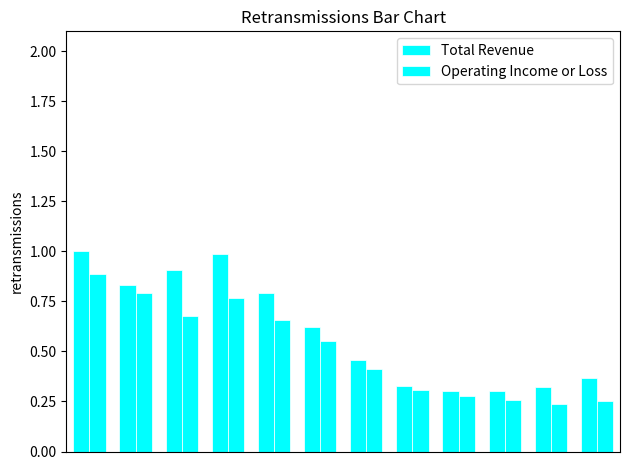

Does the chart contain stacked bars?

No